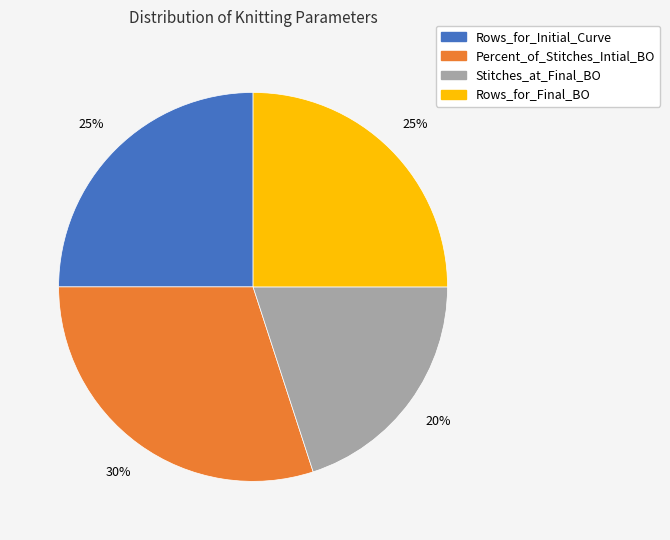

Which slice is the smallest?

Stitches_at_Final_BO